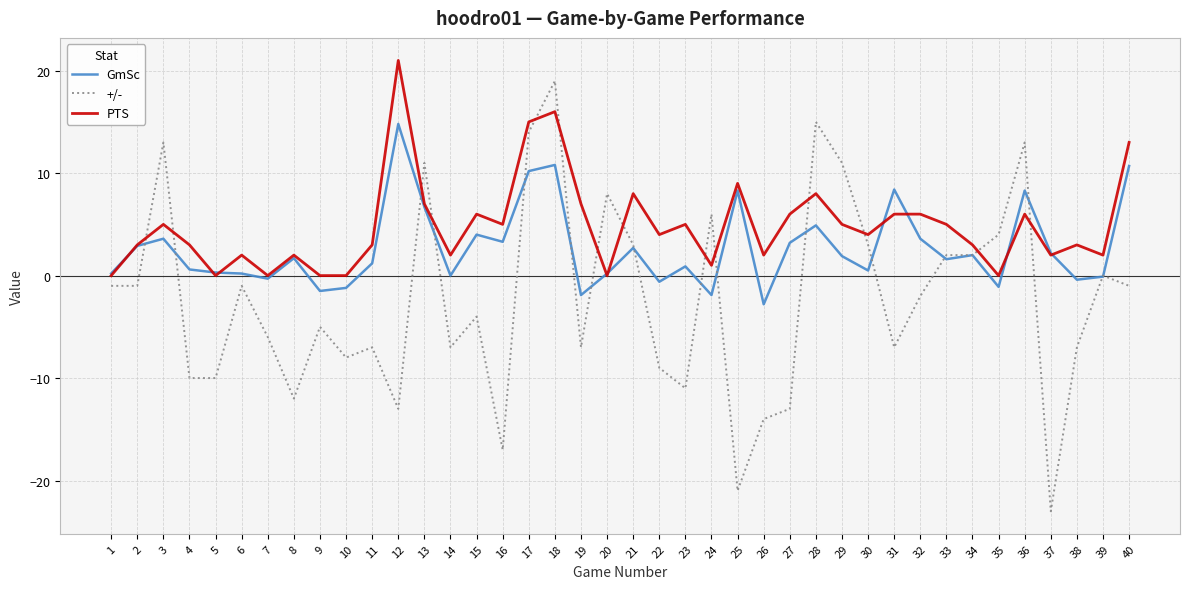

Which series has the largest total across all categories?

PTS